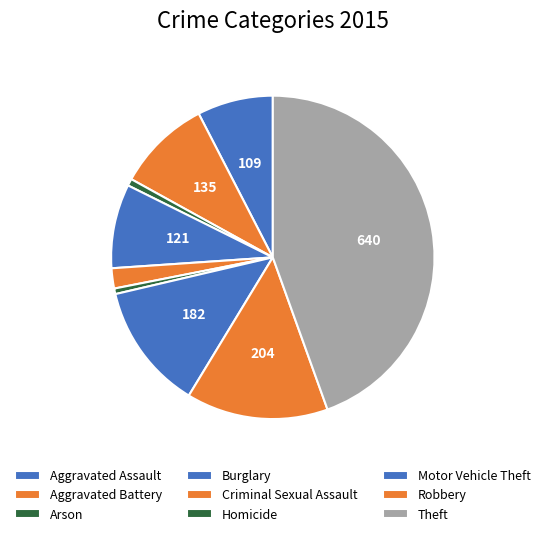

Count the number of slices in the pie.

9